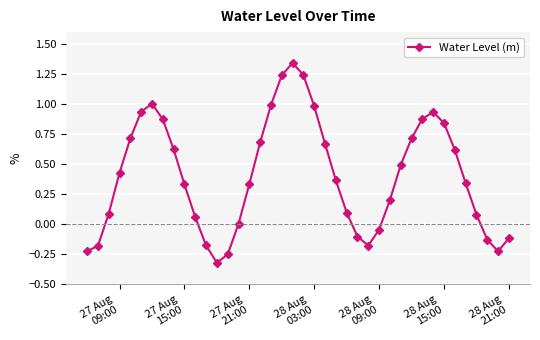

What is the difference between the maximum and minimum values?

1.7